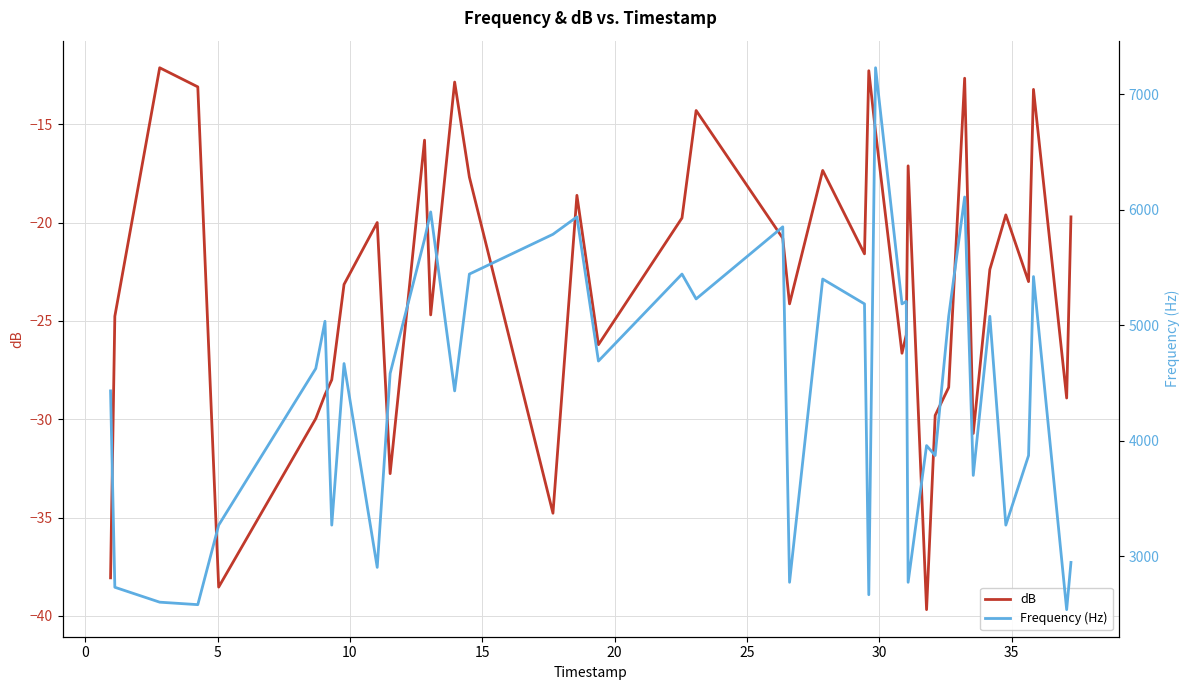

What is the maximum value for dB?

-12.1